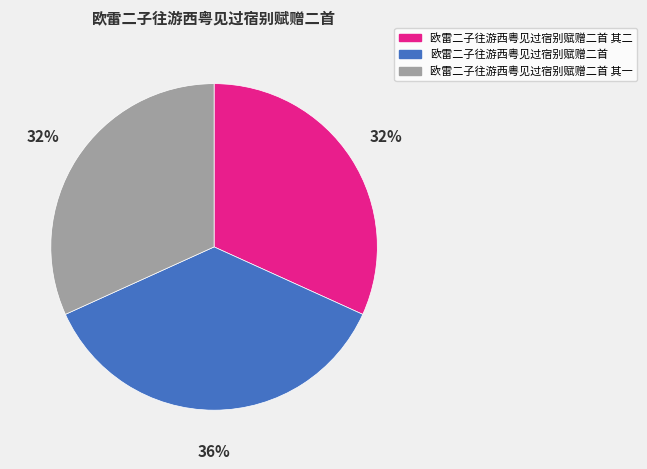

Does 欧雷二子往游西粤见过宿别赋赠二首 其二 represent more than half of the total?

No